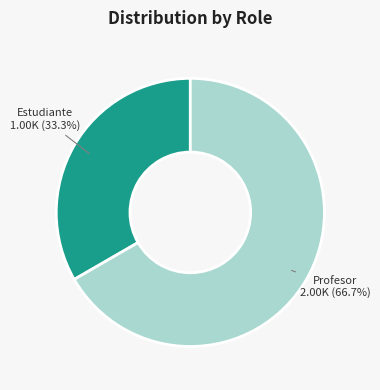

Approximately how many times larger is the value at Estudiante compared to Profesor?

0.5